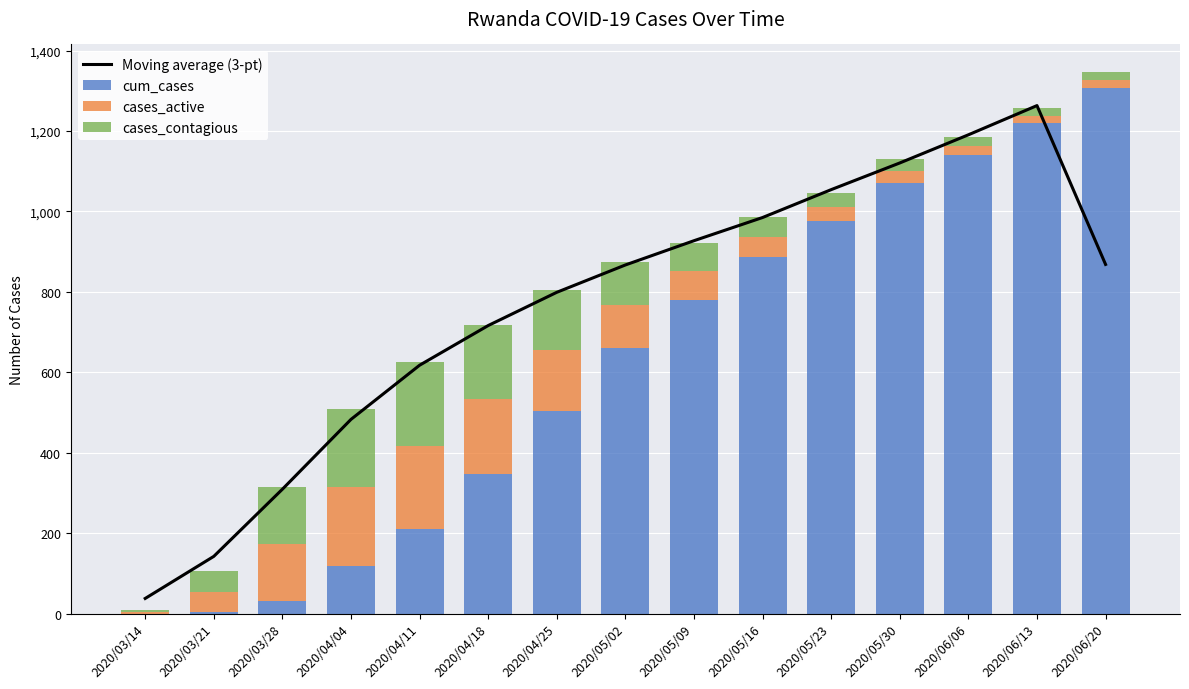

List the series in order of their peak value, lowest first.

cases_active, cases_contagious, Moving average (3-pt), cum_cases